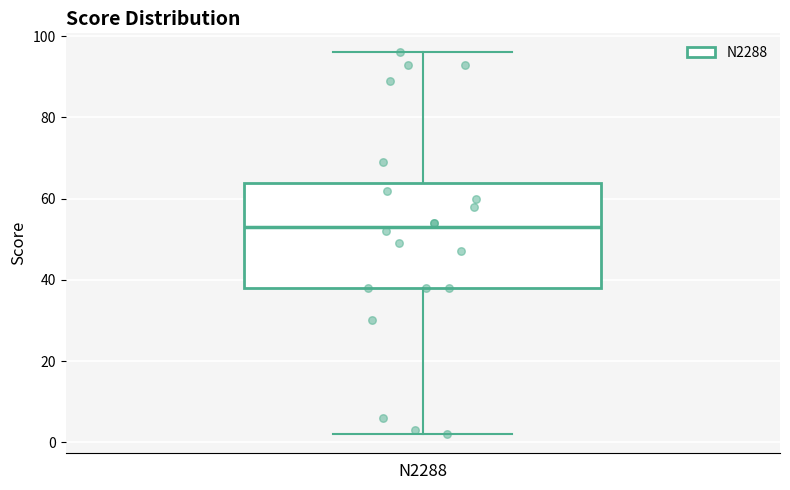

Read this box plot against the y-axis: the position of the median line, the range covered by the box, and the ends of both whiskers. The values are not printed on the chart, so give them approximately, as read against the axis.

median 54, box 38 to 64, whiskers 2 to 96